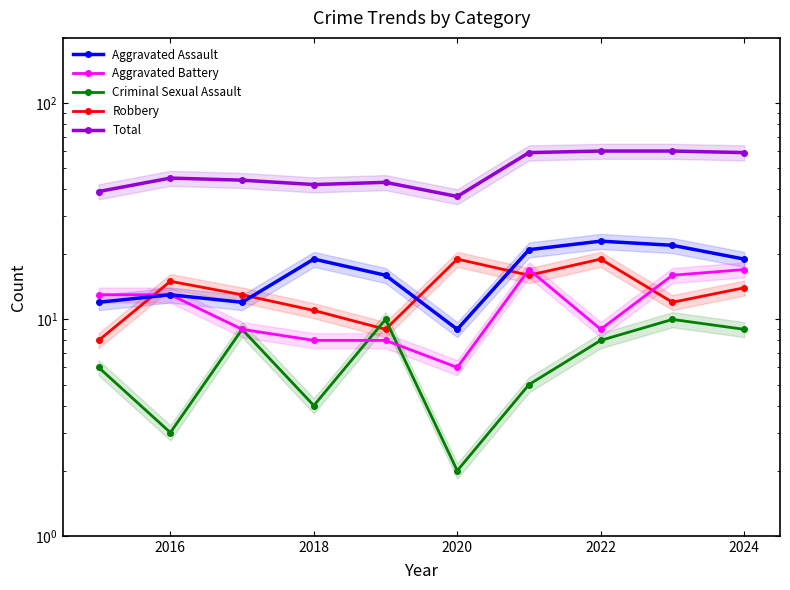

What is the minimum value for Total?

37